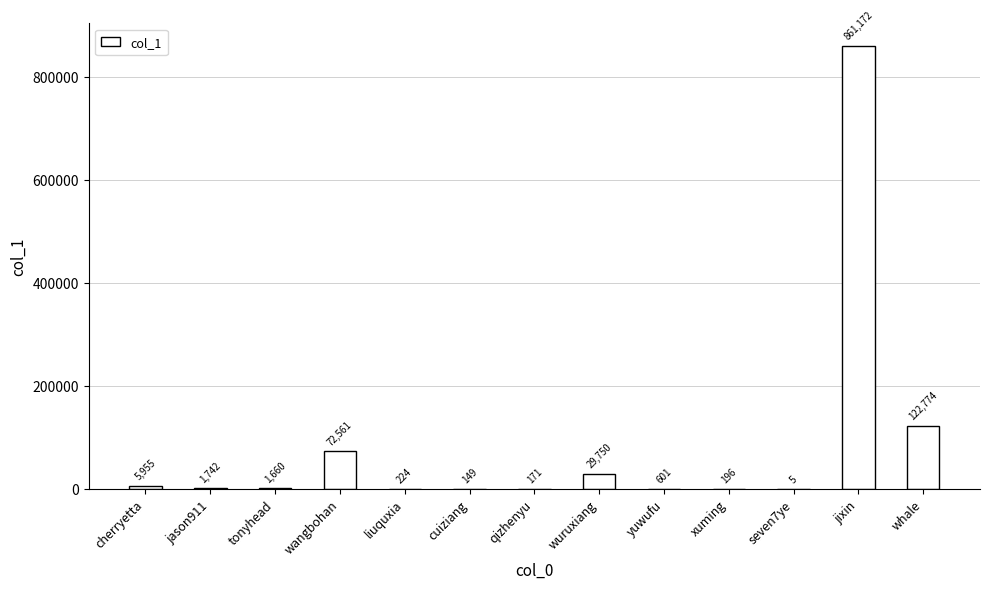

The value at jason911 is 1742. True or false?

True